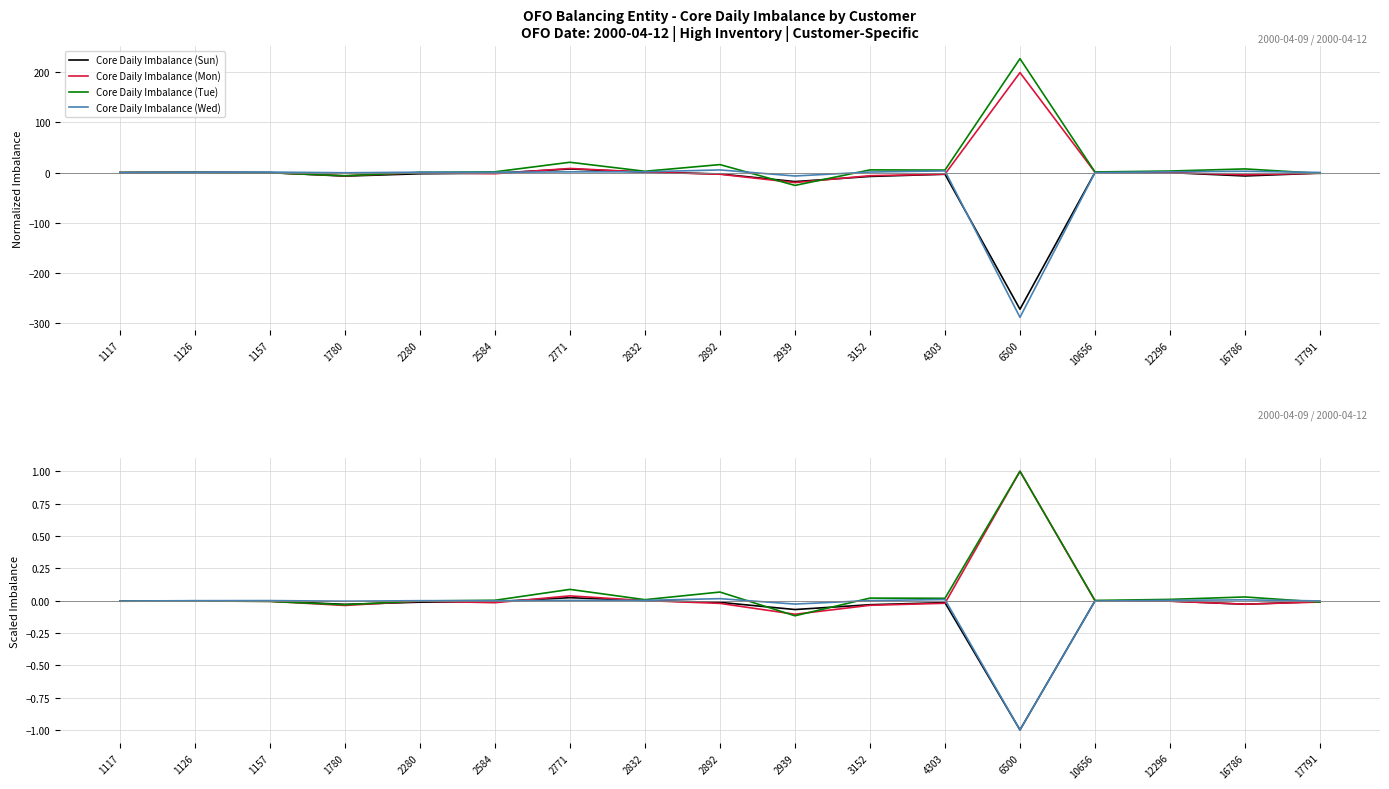

Which has a higher value, 6500 or 2280?

2280